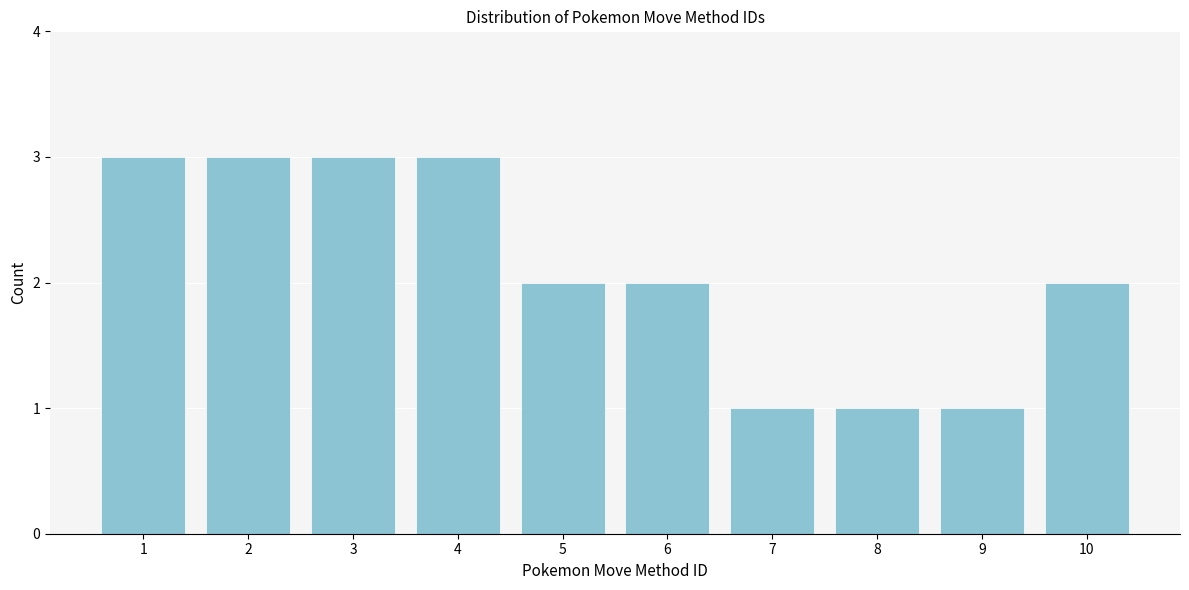

Reading left to right, transcribe all the data shown in this chart.

1=3	2=3	3=3	4=3	5=2	6=2	7=1	8=1	9=1	10=2